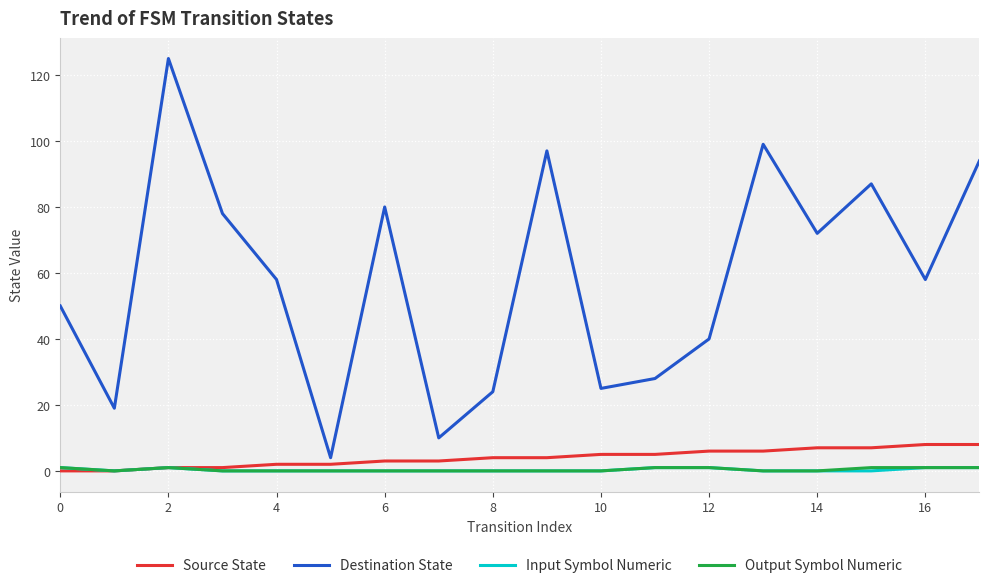

How many series are shown in this chart?

4